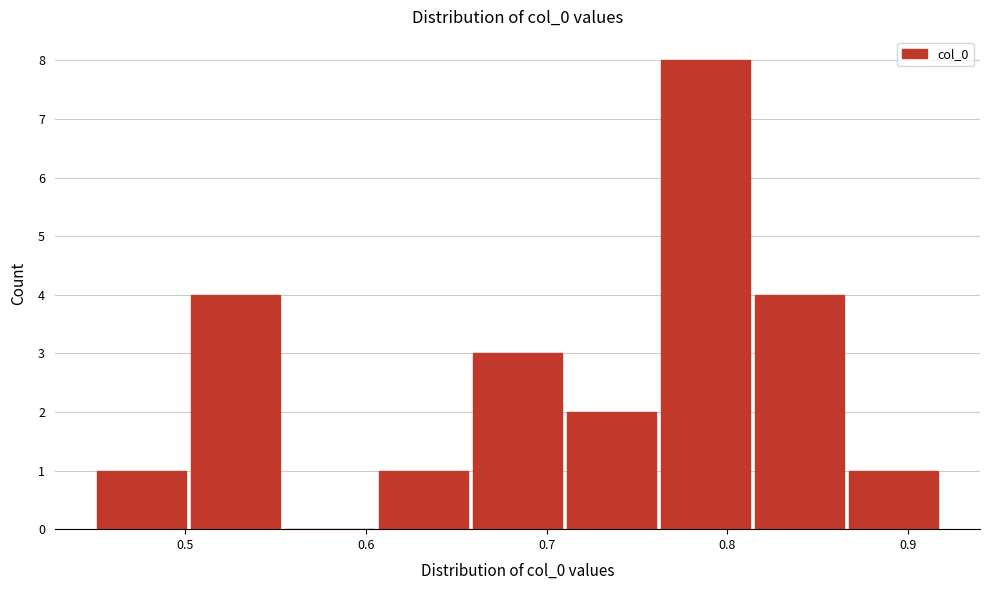

Reading left to right, transcribe this chart: for each bar, give the range it covers on the x-axis and its height. Neither the bar edges nor the heights are printed on the chart, so give them approximately, as read against the axes.

0.45 to 0.50: 1
0.50 to 0.55: 4
0.55 to 0.61: 0
0.61 to 0.66: 1
0.66 to 0.71: 3
0.71 to 0.76: 2
0.76 to 0.81: 8
0.81 to 0.87: 4
0.87 to 0.92: 1